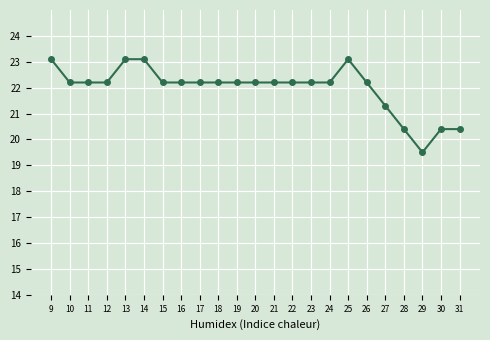

What is the sum of the values at 13 and 28?

43.5